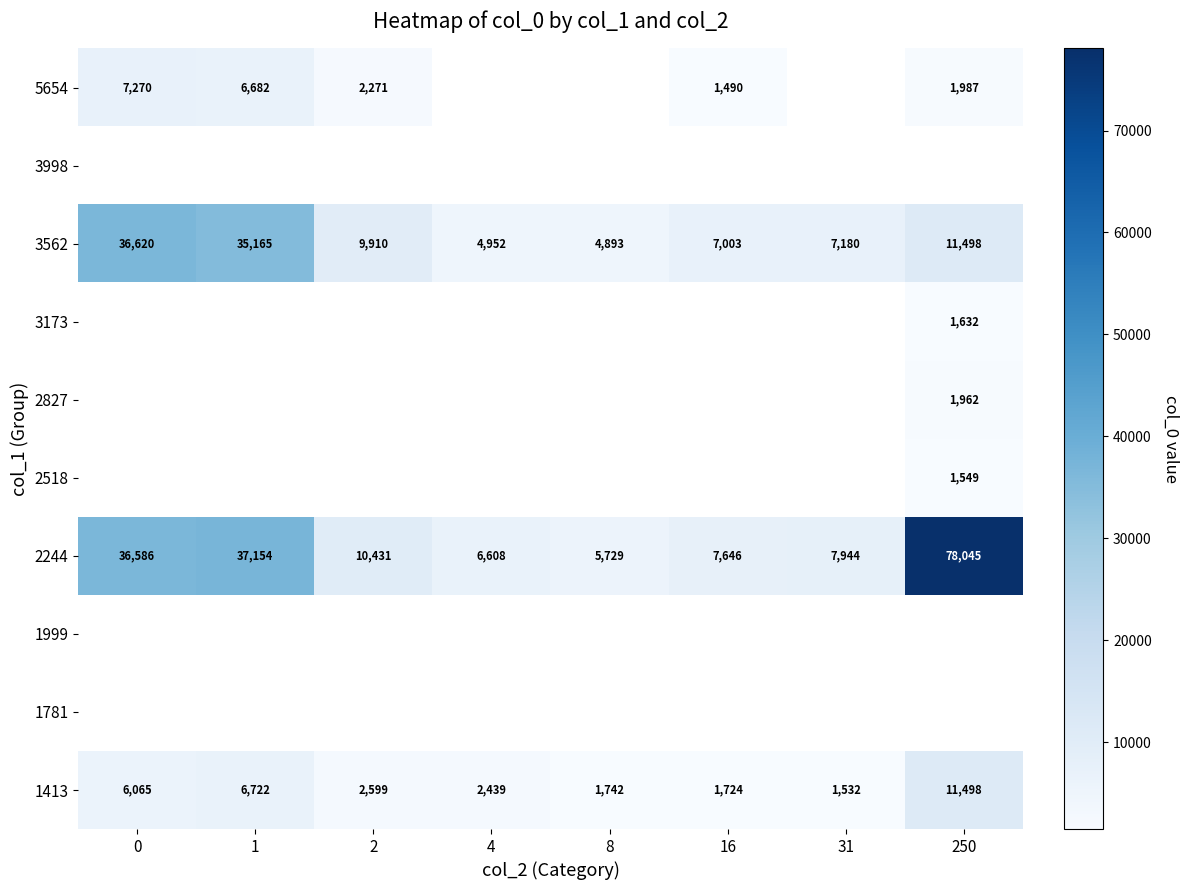

How many distinct data groups are displayed?

10